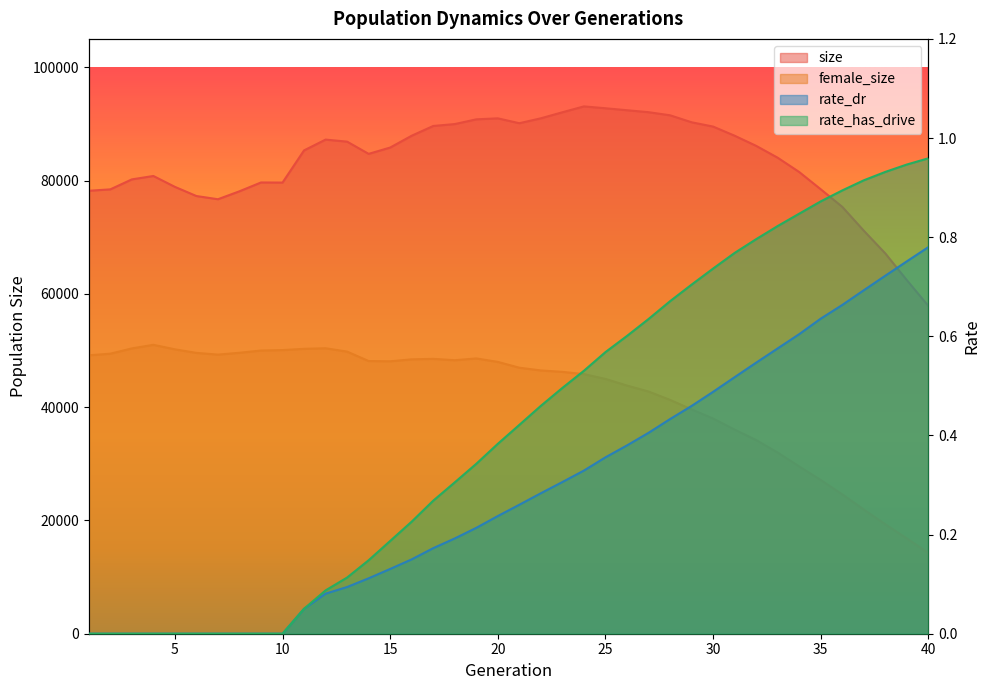

What is the total value across all series at 31?

123949.3